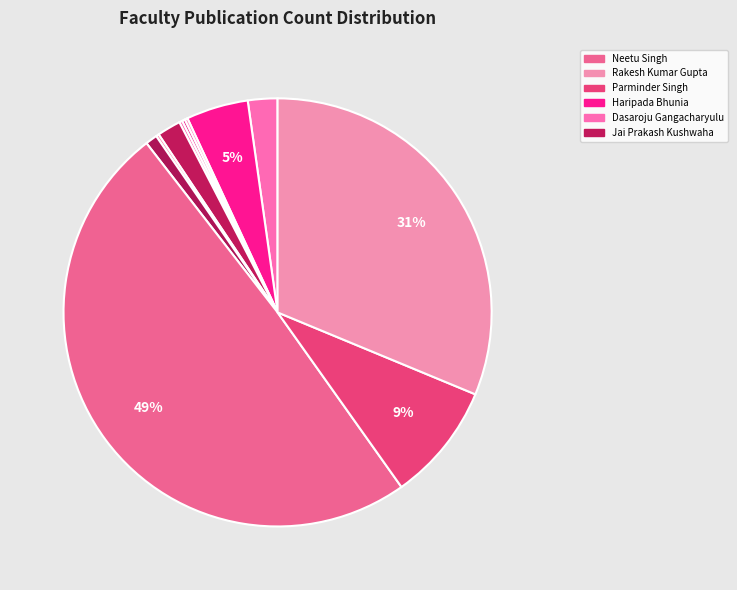

Is there any slice that represents more than half of the pie?

No